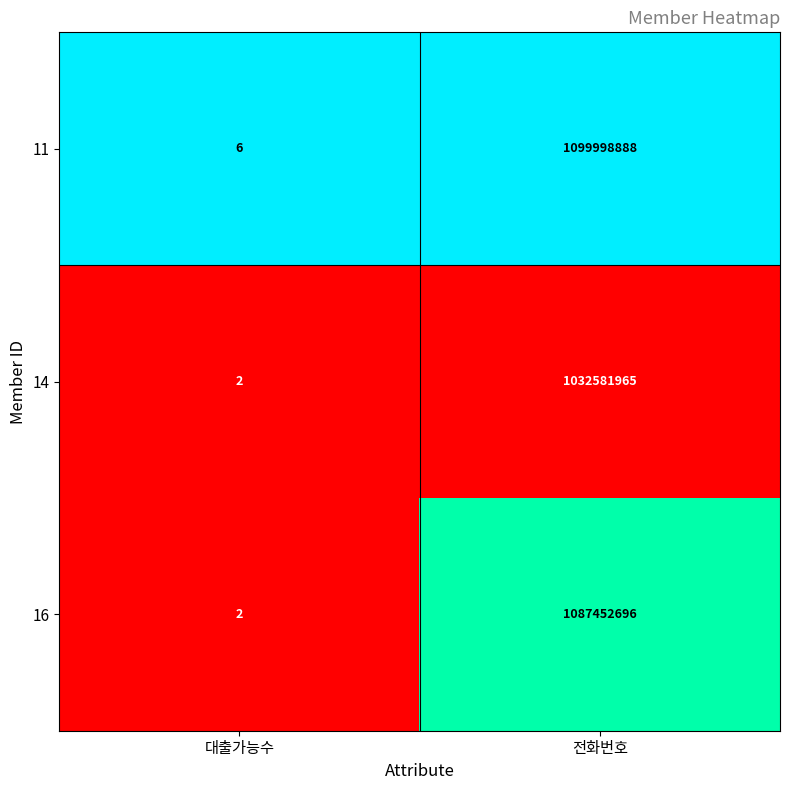

Is it true that 11 equals 1099998888 at 전화번호?

True